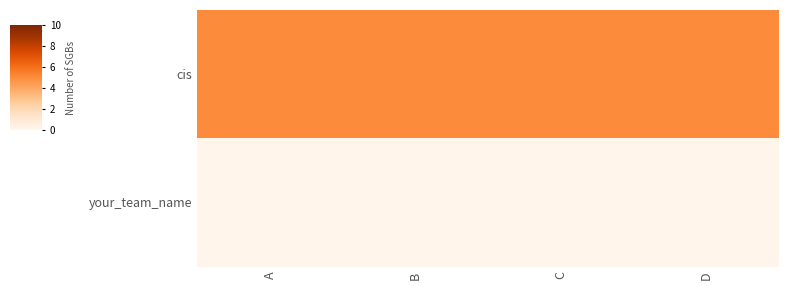

What is the maximum value shown in the chart?

5